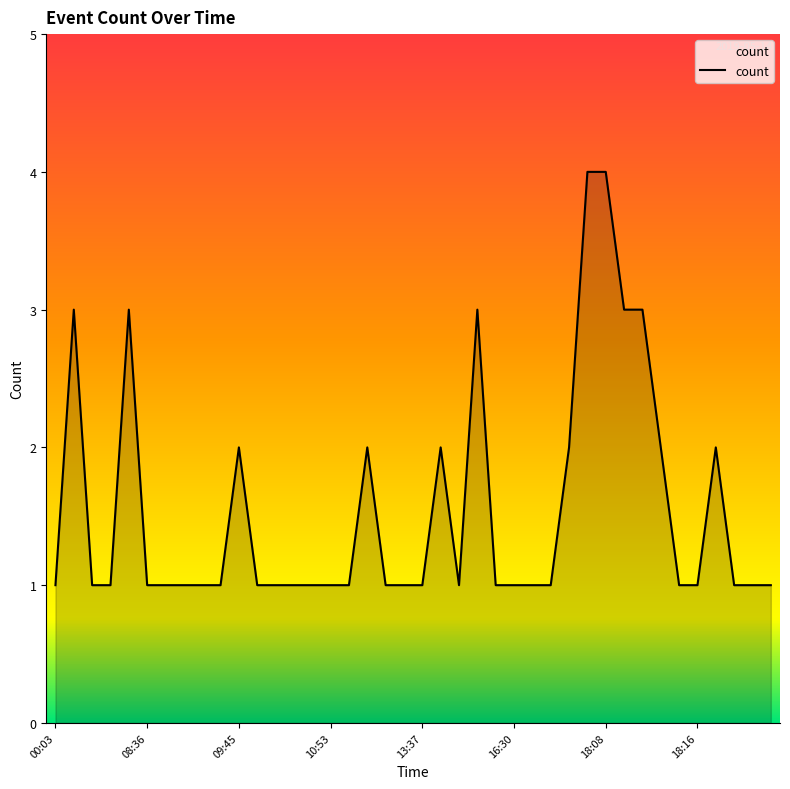

What is the maximum value shown in the chart?

4